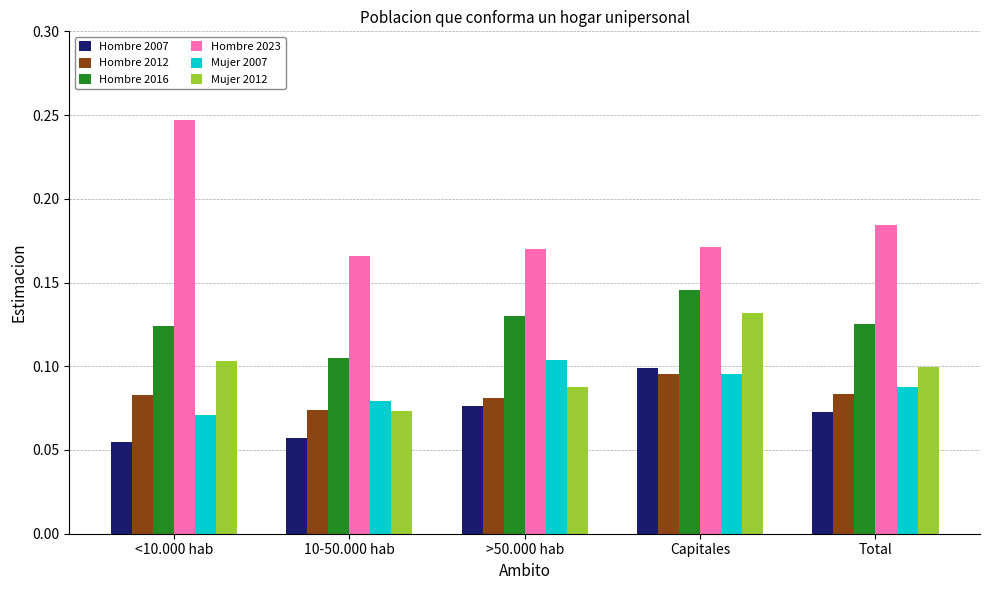

What is the label of the 3rd bar from the left?

>50.000 hab